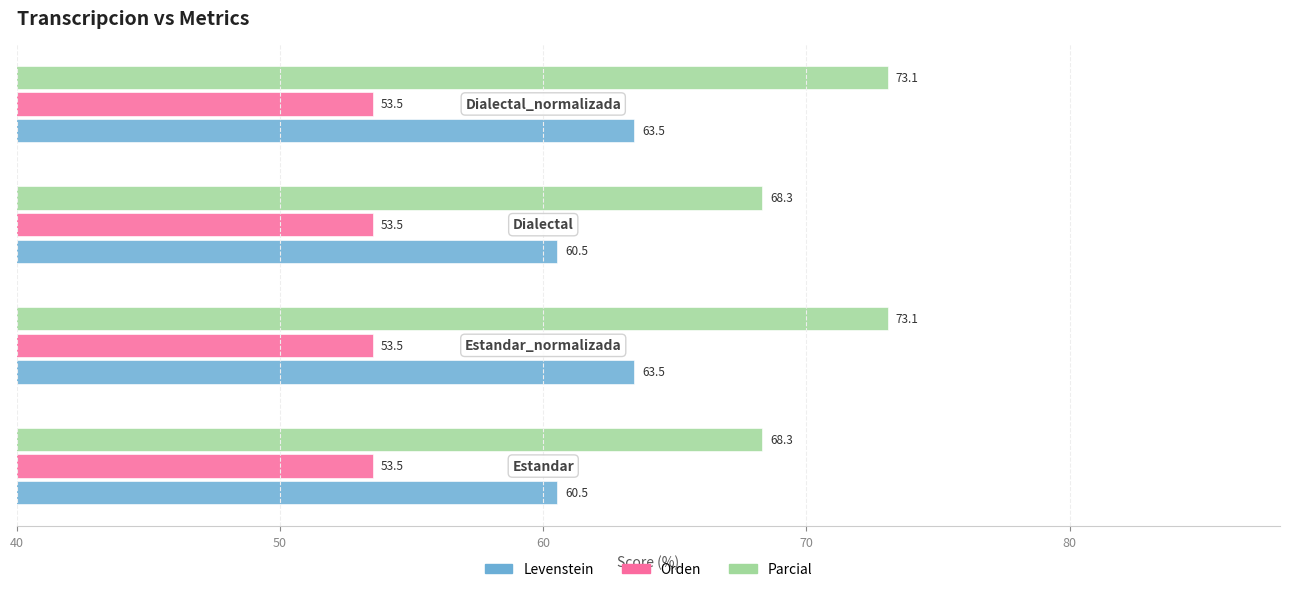

How many data points in Parcial are less than 73?

2